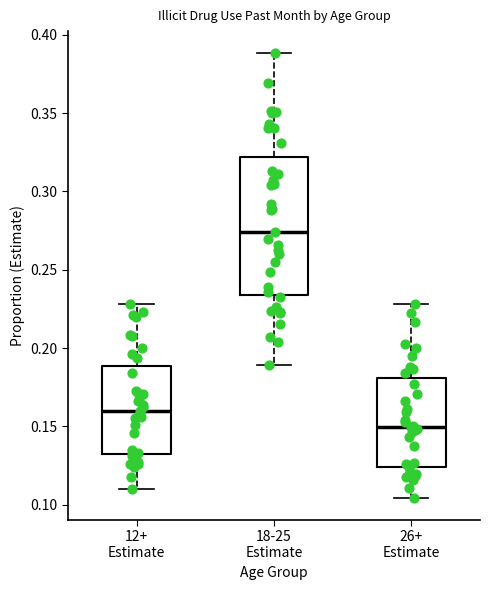

Reading left to right, read every box against the y-axis: the position of its median line, the range the box covers, and the ends of its whiskers. The values are not printed on the chart, so give them approximately, as read against the axis.

12+ Estimate: median 0.160, box 0.135 to 0.190, whiskers 0.110 to 0.230
18-25 Estimate: median 0.275, box 0.235 to 0.320, whiskers 0.190 to 0.390
26+ Estimate: median 0.150, box 0.125 to 0.180, whiskers 0.105 to 0.230